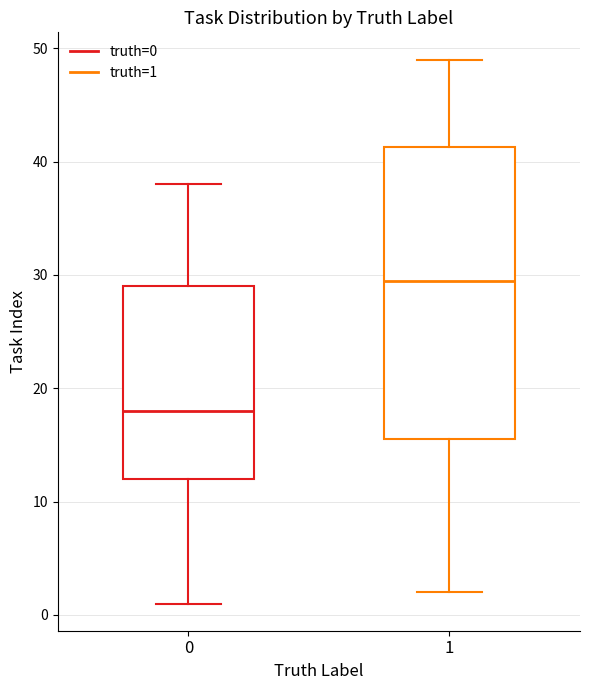

Reading left to right, transcribe this box plot: for each box, give where its median line is, the range the box spans, and where its two whiskers end, as read against the y-axis. The values are not printed on the chart, so give them approximately, as read against the axis.

0: median 18, box 12 to 29, whiskers 1 to 38
1: median 30, box 16 to 41, whiskers 2 to 49